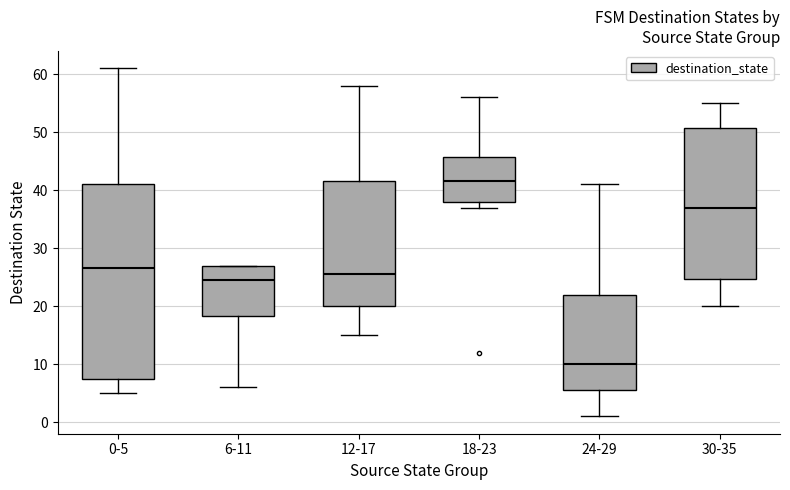

Which box is the tallest, from its lower edge to its upper edge?

0-5